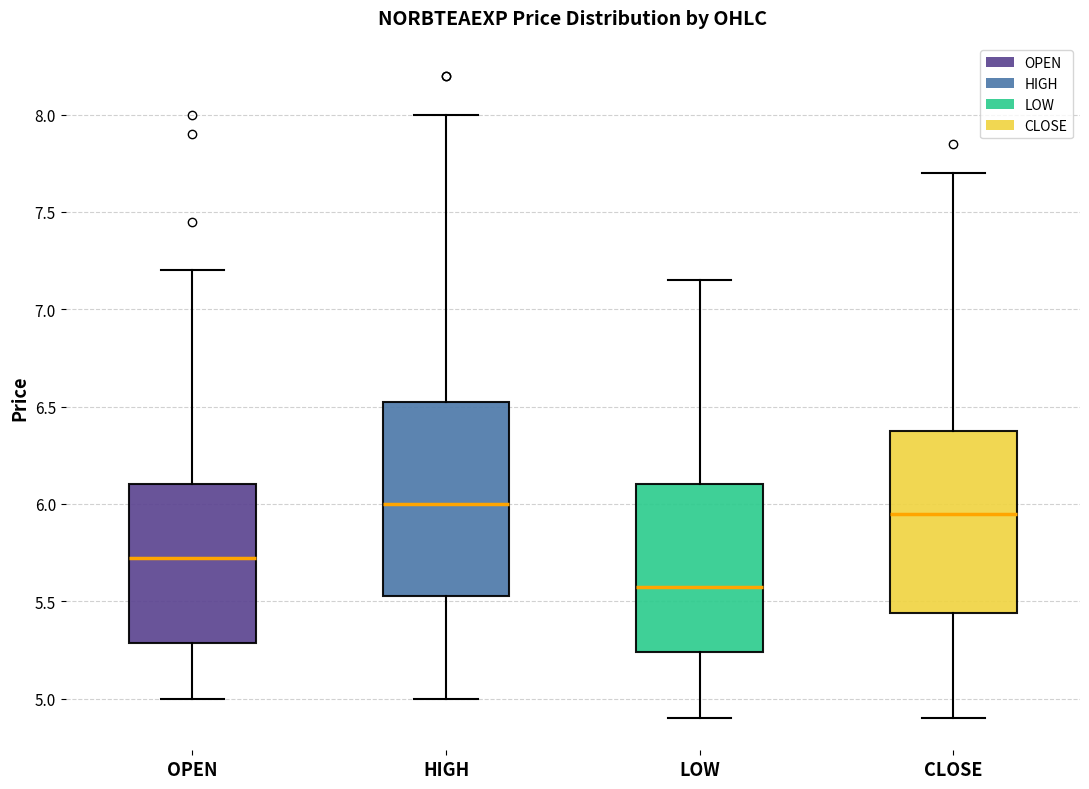

Which box has the lowest median line?

LOW